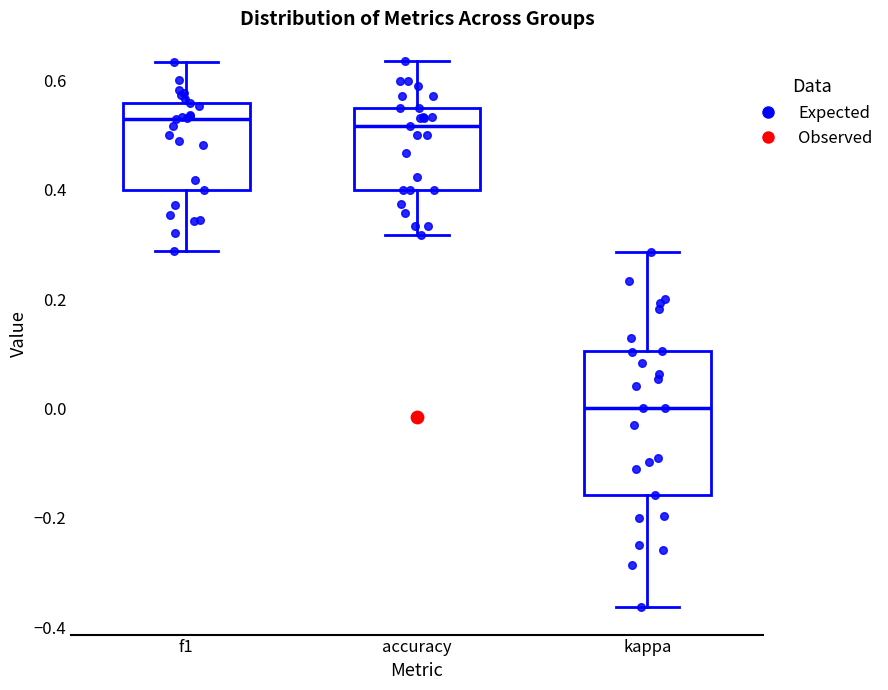

Reading left to right, read every box against the y-axis: the position of its median line, the range the box covers, and the ends of its whiskers. The values are not printed on the chart, so give them approximately, as read against the axis.

f1: median 0.52, box 0.40 to 0.56, whiskers 0.28 to 0.64
accuracy: median 0.52, box 0.40 to 0.56, whiskers 0.32 to 0.64
kappa: median 0.00, box -0.16 to 0.10, whiskers -0.36 to 0.28